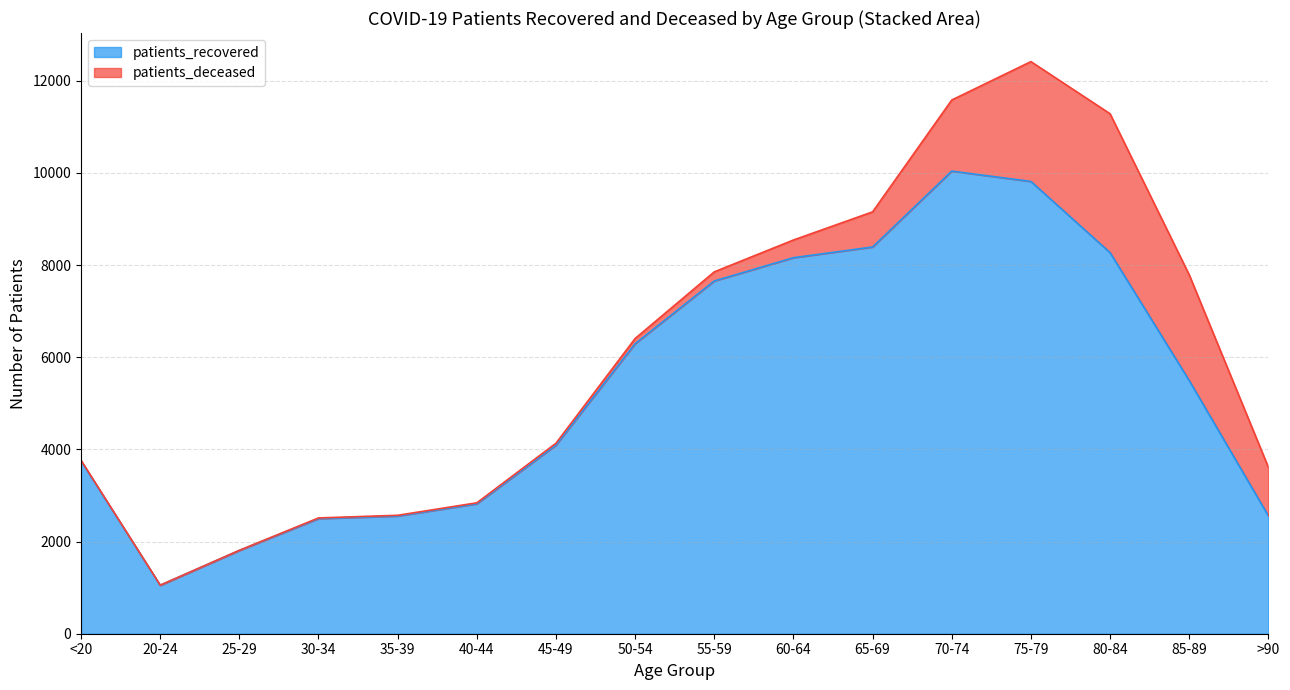

What is the highest value of the patients_recovered series?

10039